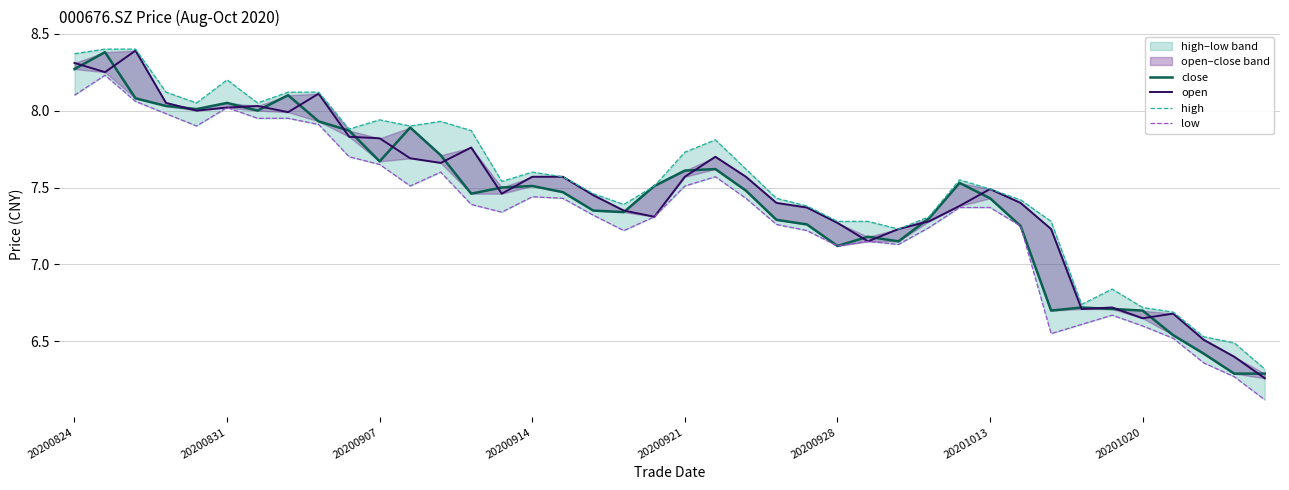

At how many categories does at least one series exceed 7?

33